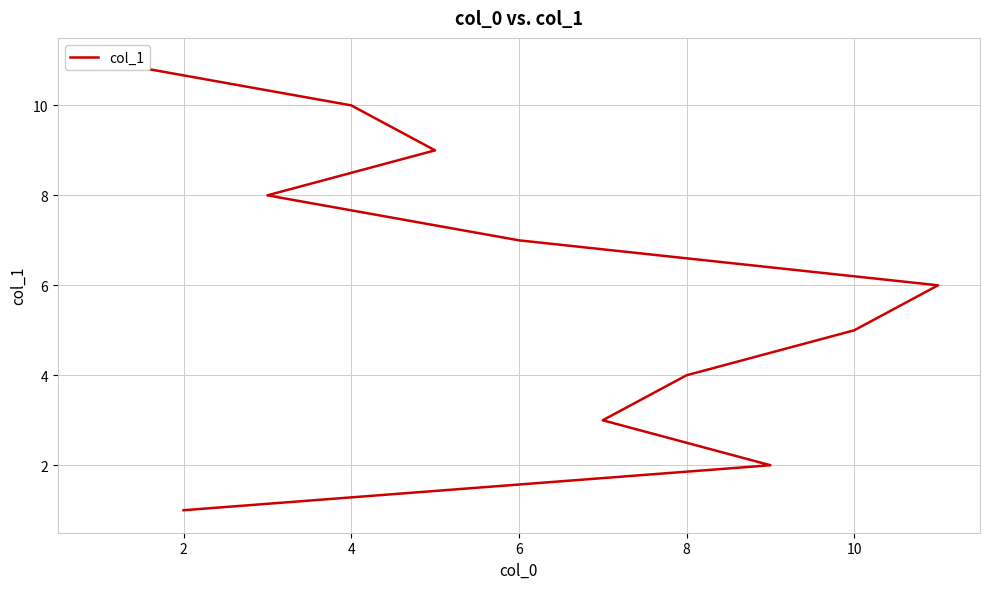

What is the approximate value at 8, to the nearest 10?

10